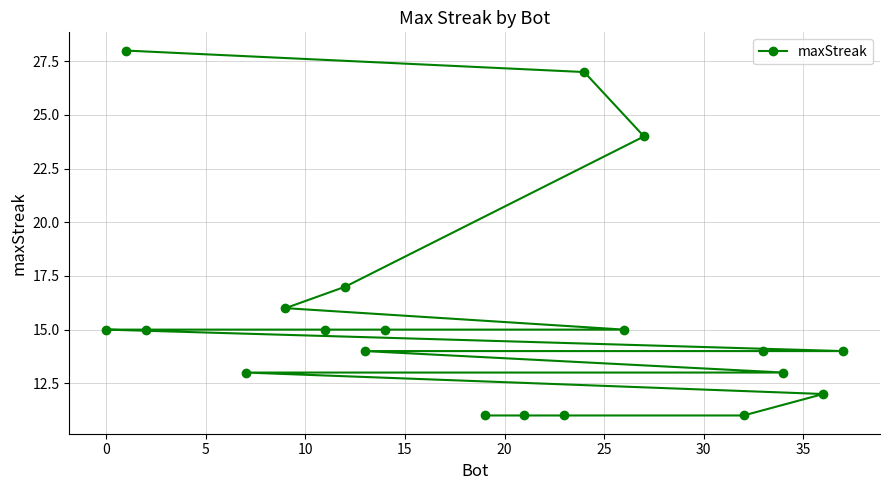

What is the difference between the second highest and second lowest values?

16